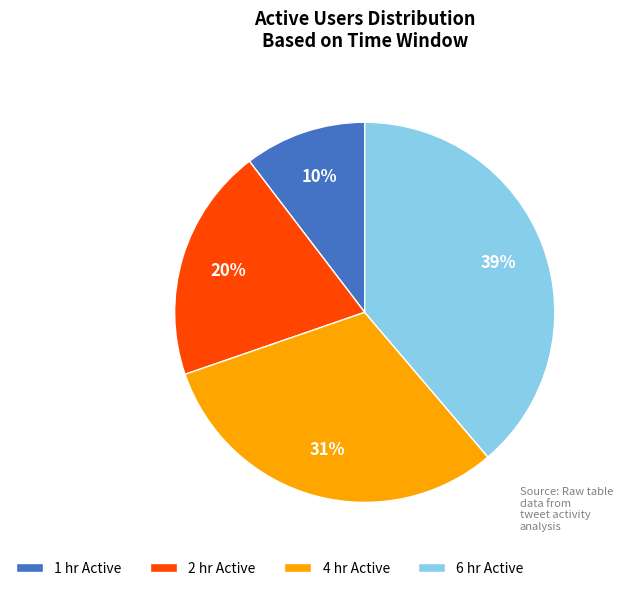

Rank the categories by value from lowest to highest.

1 hr Active, 2 hr Active, 4 hr Active, 6 hr Active